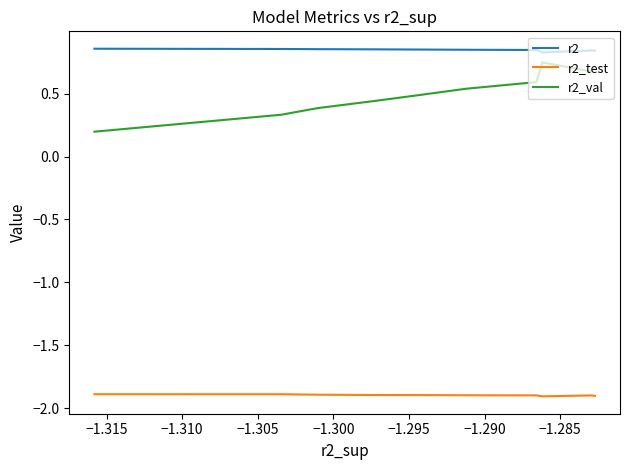

What is the average value of the r2_test series?

-1.9